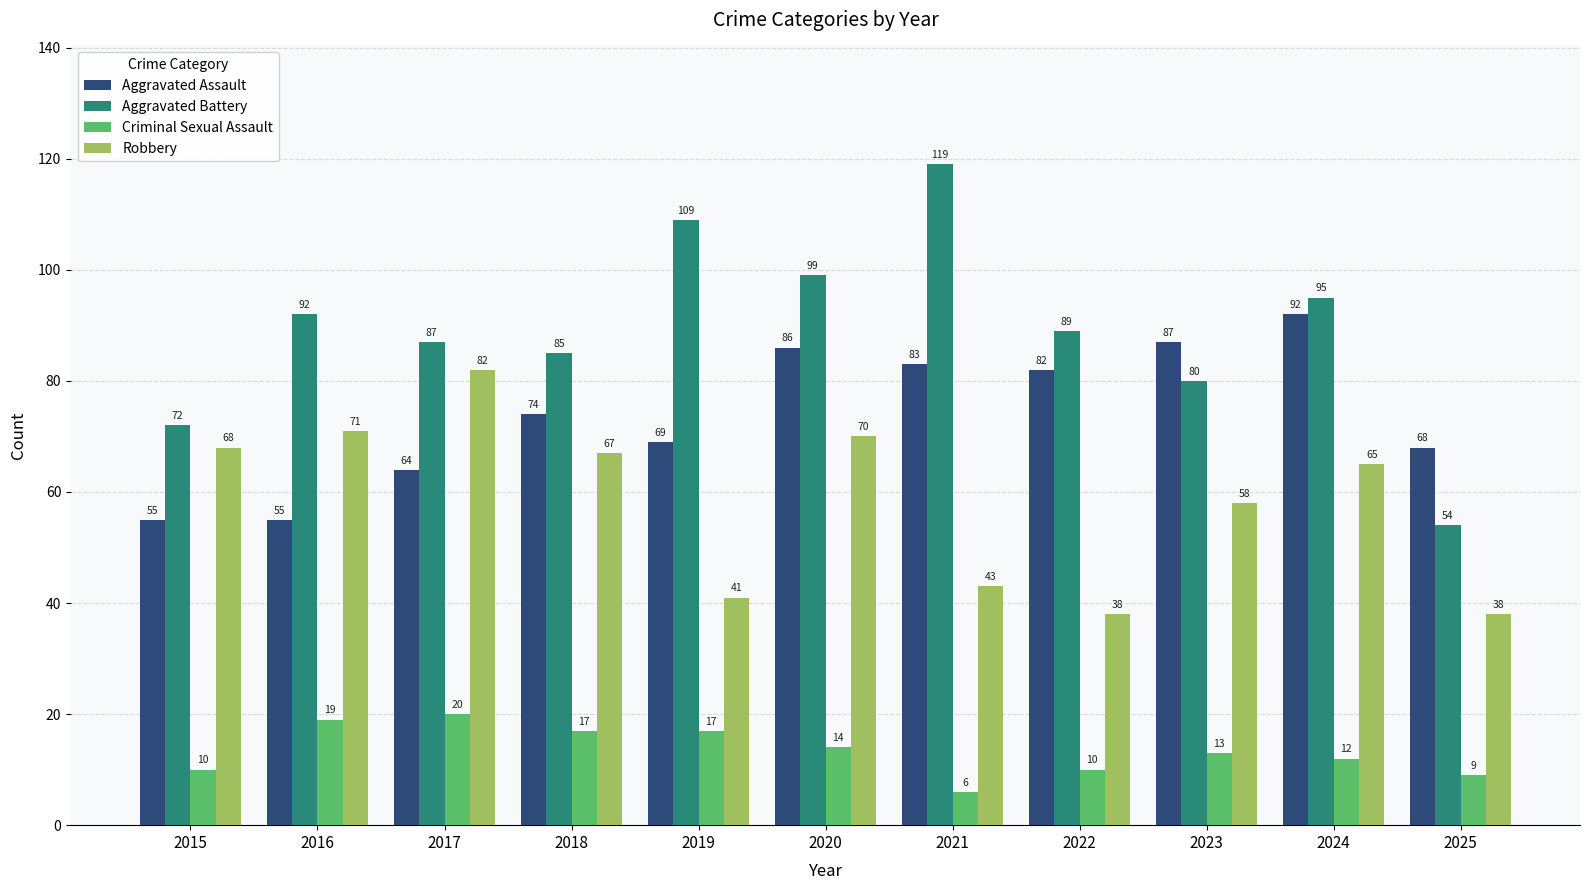

Reading left to right, what are all the values shown in this chart?

Aggravated Assault: 2015=55	2016=55	2017=64	2018=74	2019=69	2020=86	2021=83	2022=82	2023=87	2024=92	2025=68
Aggravated Battery: 2015=72	2016=92	2017=87	2018=85	2019=109	2020=99	2021=119	2022=89	2023=80	2024=95	2025=54
Criminal Sexual Assault: 2015=10	2016=19	2017=20	2018=17	2019=17	2020=14	2021=6	2022=10	2023=13	2024=12	2025=9
Robbery: 2015=68	2016=71	2017=82	2018=67	2019=41	2020=70	2021=43	2022=38	2023=58	2024=65	2025=38